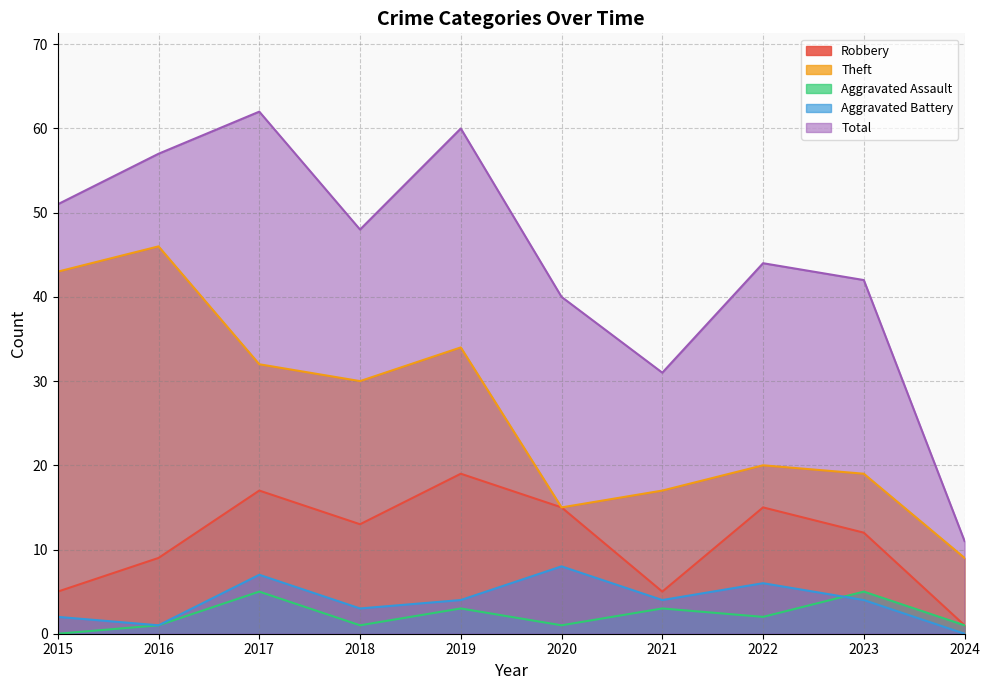

What is the value of the Total point at the 3rd from the left?

62